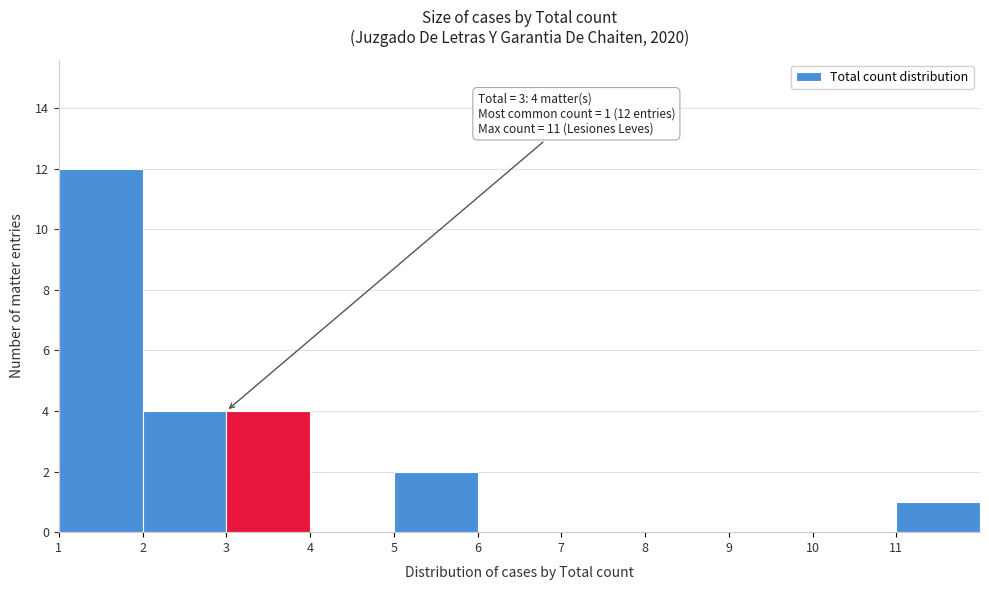

Which range on the x-axis has the tallest bar?

1 to 2